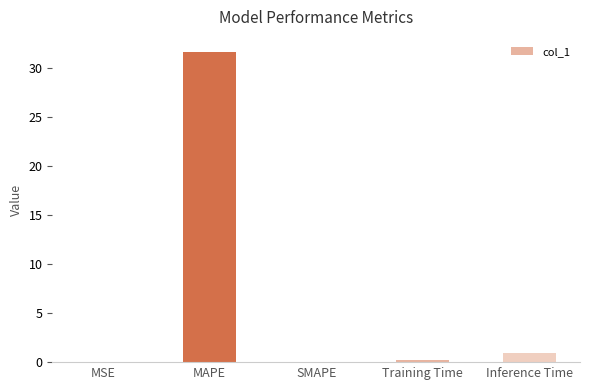

Are the bars grouped side by side (vs. stacked)?

No